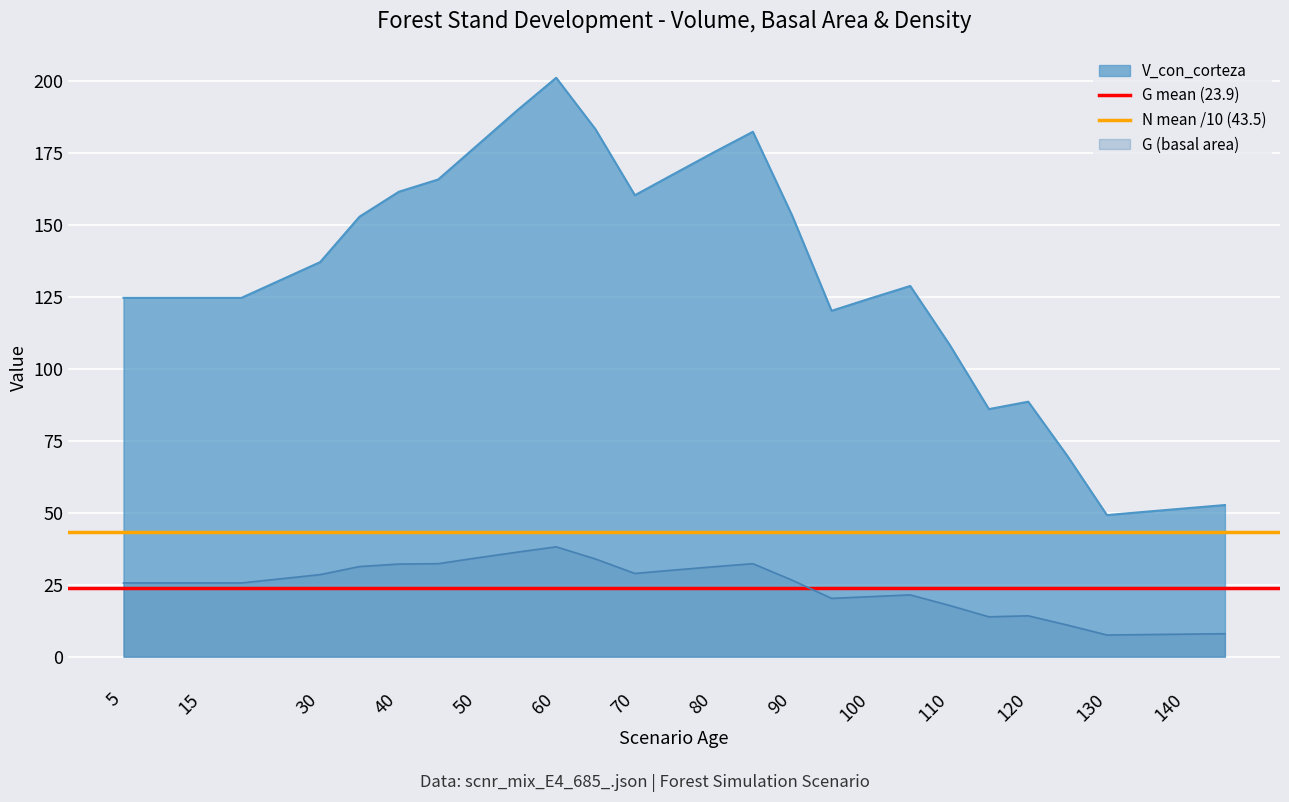

Is it true that V_con_corteza equals 207.7 at 90?

False